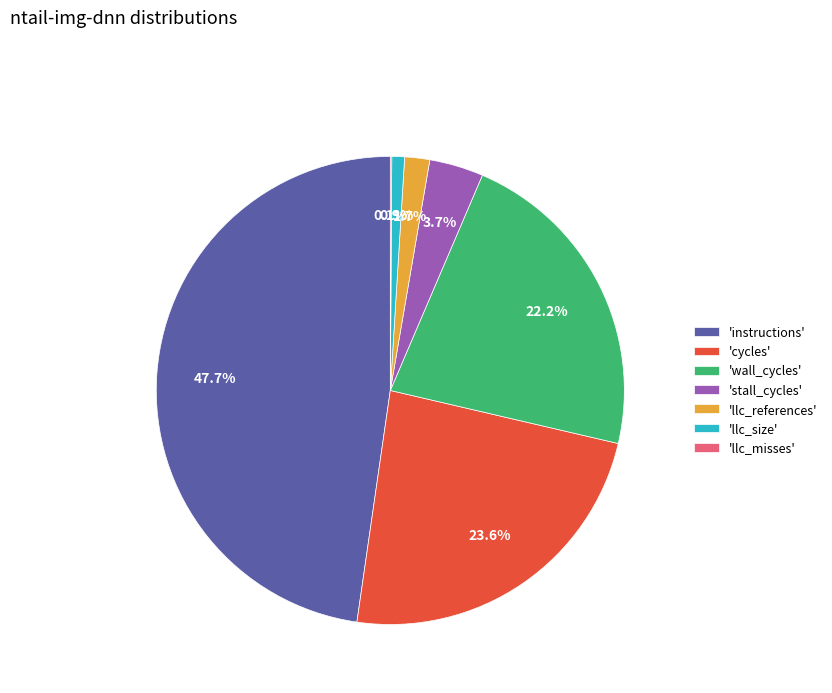

How much of the chart is everything except 'cycles'?

76.4%